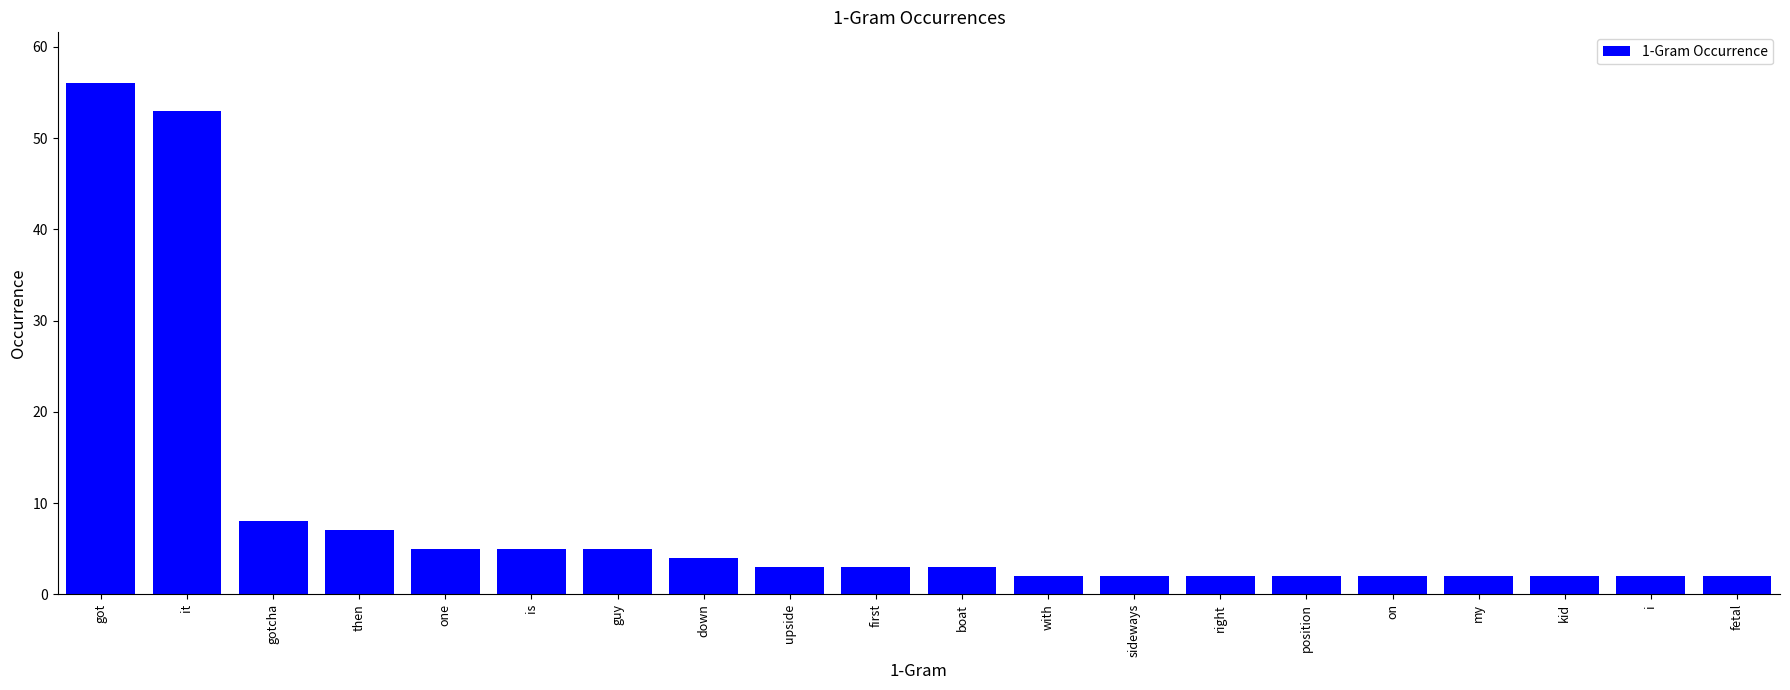

What is the ratio of the value at i to the value at guy?

0.4